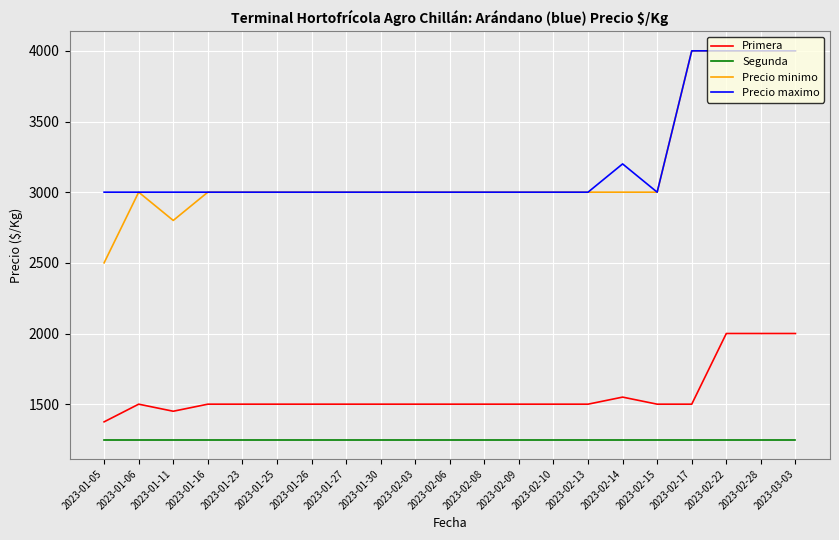

True or false: Precio maximo and Primera intersect in this chart.

False